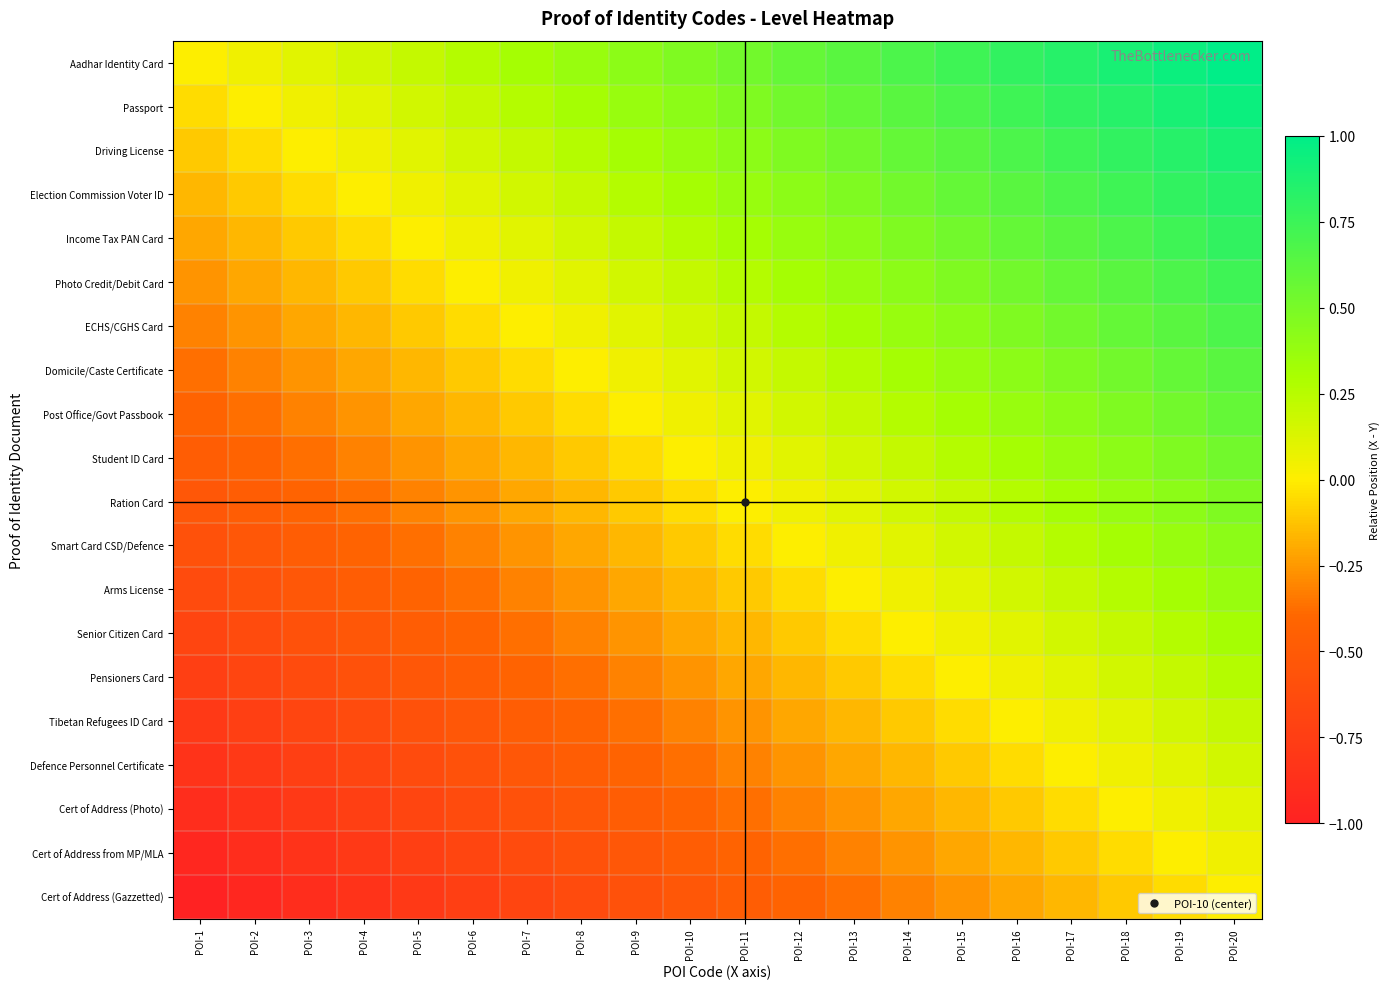

Reading left to right, list all the values displayed in this chart.

Aadhar Identity Card: POI-1=0.0	POI-2=0.1	POI-3=0.1	POI-4=0.2	POI-5=0.2	POI-6=0.3	POI-7=0.3	POI-8=0.4	POI-9=0.4	POI-10=0.5	POI-11=0.5	POI-12=0.6	POI-13=0.6	POI-14=0.7	POI-15=0.7	POI-16=0.8	POI-17=0.8	POI-18=0.9	POI-19=0.9	POI-20=1.0
Passport: POI-1=-0.1	POI-2=0.0	POI-3=0.1	POI-4=0.1	POI-5=0.2	POI-6=0.2	POI-7=0.3	POI-8=0.3	POI-9=0.4	POI-10=0.4	POI-11=0.5	POI-12=0.5	POI-13=0.6	POI-14=0.6	POI-15=0.7	POI-16=0.7	POI-17=0.8	POI-18=0.8	POI-19=0.9	POI-20=0.9
Driving License: POI-1=-0.1	POI-2=-0.1	POI-3=0.0	POI-4=0.1	POI-5=0.1	POI-6=0.2	POI-7=0.2	POI-8=0.3	POI-9=0.3	POI-10=0.4	POI-11=0.4	POI-12=0.5	POI-13=0.5	POI-14=0.6	POI-15=0.6	POI-16=0.7	POI-17=0.7	POI-18=0.8	POI-19=0.8	POI-20=0.9
Election Commission Voter ID: POI-1=-0.2	POI-2=-0.1	POI-3=-0.1	POI-4=0.0	POI-5=0.1	POI-6=0.1	POI-7=0.2	POI-8=0.2	POI-9=0.3	POI-10=0.3	POI-11=0.4	POI-12=0.4	POI-13=0.5	POI-14=0.5	POI-15=0.6	POI-16=0.6	POI-17=0.7	POI-18=0.7	POI-19=0.8	POI-20=0.8
Income Tax PAN Card: POI-1=-0.2	POI-2=-0.2	POI-3=-0.1	POI-4=-0.1	POI-5=0.0	POI-6=0.1	POI-7=0.1	POI-8=0.2	POI-9=0.2	POI-10=0.3	POI-11=0.3	POI-12=0.4	POI-13=0.4	POI-14=0.5	POI-15=0.5	POI-16=0.6	POI-17=0.6	POI-18=0.7	POI-19=0.7	POI-20=0.8
Photo Credit/Debit Card: POI-1=-0.3	POI-2=-0.2	POI-3=-0.2	POI-4=-0.1	POI-5=-0.1	POI-6=0.0	POI-7=0.1	POI-8=0.1	POI-9=0.2	POI-10=0.2	POI-11=0.3	POI-12=0.3	POI-13=0.4	POI-14=0.4	POI-15=0.5	POI-16=0.5	POI-17=0.6	POI-18=0.6	POI-19=0.7	POI-20=0.7
ECHS/CGHS Card: POI-1=-0.3	POI-2=-0.3	POI-3=-0.2	POI-4=-0.2	POI-5=-0.1	POI-6=-0.1	POI-7=0.0	POI-8=0.1	POI-9=0.1	POI-10=0.2	POI-11=0.2	POI-12=0.3	POI-13=0.3	POI-14=0.4	POI-15=0.4	POI-16=0.5	POI-17=0.5	POI-18=0.6	POI-19=0.6	POI-20=0.7
Domicile/Caste Certificate: POI-1=-0.4	POI-2=-0.3	POI-3=-0.3	POI-4=-0.2	POI-5=-0.2	POI-6=-0.1	POI-7=-0.1	POI-8=0.0	POI-9=0.1	POI-10=0.1	POI-11=0.2	POI-12=0.2	POI-13=0.3	POI-14=0.3	POI-15=0.4	POI-16=0.4	POI-17=0.5	POI-18=0.5	POI-19=0.6	POI-20=0.6
Post Office/Govt Passbook: POI-1=-0.4	POI-2=-0.4	POI-3=-0.3	POI-4=-0.3	POI-5=-0.2	POI-6=-0.2	POI-7=-0.1	POI-8=-0.1	POI-9=0.0	POI-10=0.1	POI-11=0.1	POI-12=0.2	POI-13=0.2	POI-14=0.3	POI-15=0.3	POI-16=0.4	POI-17=0.4	POI-18=0.5	POI-19=0.5	POI-20=0.6
Student ID Card: POI-1=-0.5	POI-2=-0.4	POI-3=-0.4	POI-4=-0.3	POI-5=-0.3	POI-6=-0.2	POI-7=-0.2	POI-8=-0.1	POI-9=-0.1	POI-10=0.0	POI-11=0.1	POI-12=0.1	POI-13=0.2	POI-14=0.2	POI-15=0.3	POI-16=0.3	POI-17=0.4	POI-18=0.4	POI-19=0.5	POI-20=0.5
Ration Card: POI-1=-0.5	POI-2=-0.5	POI-3=-0.4	POI-4=-0.4	POI-5=-0.3	POI-6=-0.3	POI-7=-0.2	POI-8=-0.2	POI-9=-0.1	POI-10=-0.1	POI-11=0.0	POI-12=0.1	POI-13=0.1	POI-14=0.2	POI-15=0.2	POI-16=0.3	POI-17=0.3	POI-18=0.4	POI-19=0.4	POI-20=0.5
Smart Card CSD/Defence: POI-1=-0.6	POI-2=-0.5	POI-3=-0.5	POI-4=-0.4	POI-5=-0.4	POI-6=-0.3	POI-7=-0.3	POI-8=-0.2	POI-9=-0.2	POI-10=-0.1	POI-11=-0.1	POI-12=0.0	POI-13=0.1	POI-14=0.1	POI-15=0.2	POI-16=0.2	POI-17=0.3	POI-18=0.3	POI-19=0.4	POI-20=0.4
Arms License: POI-1=-0.6	POI-2=-0.6	POI-3=-0.5	POI-4=-0.5	POI-5=-0.4	POI-6=-0.4	POI-7=-0.3	POI-8=-0.3	POI-9=-0.2	POI-10=-0.2	POI-11=-0.1	POI-12=-0.1	POI-13=0.0	POI-14=0.1	POI-15=0.1	POI-16=0.2	POI-17=0.2	POI-18=0.3	POI-19=0.3	POI-20=0.4
Senior Citizen Card: POI-1=-0.7	POI-2=-0.6	POI-3=-0.6	POI-4=-0.5	POI-5=-0.5	POI-6=-0.4	POI-7=-0.4	POI-8=-0.3	POI-9=-0.3	POI-10=-0.2	POI-11=-0.2	POI-12=-0.1	POI-13=-0.1	POI-14=0.0	POI-15=0.1	POI-16=0.1	POI-17=0.2	POI-18=0.2	POI-19=0.3	POI-20=0.3
Pensioners Card: POI-1=-0.7	POI-2=-0.7	POI-3=-0.6	POI-4=-0.6	POI-5=-0.5	POI-6=-0.5	POI-7=-0.4	POI-8=-0.4	POI-9=-0.3	POI-10=-0.3	POI-11=-0.2	POI-12=-0.2	POI-13=-0.1	POI-14=-0.1	POI-15=0.0	POI-16=0.1	POI-17=0.1	POI-18=0.2	POI-19=0.2	POI-20=0.3
Tibetan Refugees ID Card: POI-1=-0.8	POI-2=-0.7	POI-3=-0.7	POI-4=-0.6	POI-5=-0.6	POI-6=-0.5	POI-7=-0.5	POI-8=-0.4	POI-9=-0.4	POI-10=-0.3	POI-11=-0.3	POI-12=-0.2	POI-13=-0.2	POI-14=-0.1	POI-15=-0.1	POI-16=0.0	POI-17=0.1	POI-18=0.1	POI-19=0.2	POI-20=0.2
Defence Personnel Certificate: POI-1=-0.8	POI-2=-0.8	POI-3=-0.7	POI-4=-0.7	POI-5=-0.6	POI-6=-0.6	POI-7=-0.5	POI-8=-0.5	POI-9=-0.4	POI-10=-0.4	POI-11=-0.3	POI-12=-0.3	POI-13=-0.2	POI-14=-0.2	POI-15=-0.1	POI-16=-0.1	POI-17=0.0	POI-18=0.1	POI-19=0.1	POI-20=0.2
Cert of Address (Photo): POI-1=-0.9	POI-2=-0.8	POI-3=-0.8	POI-4=-0.7	POI-5=-0.7	POI-6=-0.6	POI-7=-0.6	POI-8=-0.5	POI-9=-0.5	POI-10=-0.4	POI-11=-0.4	POI-12=-0.3	POI-13=-0.3	POI-14=-0.2	POI-15=-0.2	POI-16=-0.1	POI-17=-0.1	POI-18=0.0	POI-19=0.1	POI-20=0.1
Cert of Address from MP/MLA: POI-1=-0.9	POI-2=-0.9	POI-3=-0.8	POI-4=-0.8	POI-5=-0.7	POI-6=-0.7	POI-7=-0.6	POI-8=-0.6	POI-9=-0.5	POI-10=-0.5	POI-11=-0.4	POI-12=-0.4	POI-13=-0.3	POI-14=-0.3	POI-15=-0.2	POI-16=-0.2	POI-17=-0.1	POI-18=-0.1	POI-19=0.0	POI-20=0.1
Cert of Address (Gazzetted): POI-1=-1.0	POI-2=-0.9	POI-3=-0.9	POI-4=-0.8	POI-5=-0.8	POI-6=-0.7	POI-7=-0.7	POI-8=-0.6	POI-9=-0.6	POI-10=-0.5	POI-11=-0.5	POI-12=-0.4	POI-13=-0.4	POI-14=-0.3	POI-15=-0.3	POI-16=-0.2	POI-17=-0.2	POI-18=-0.1	POI-19=-0.1	POI-20=0.0